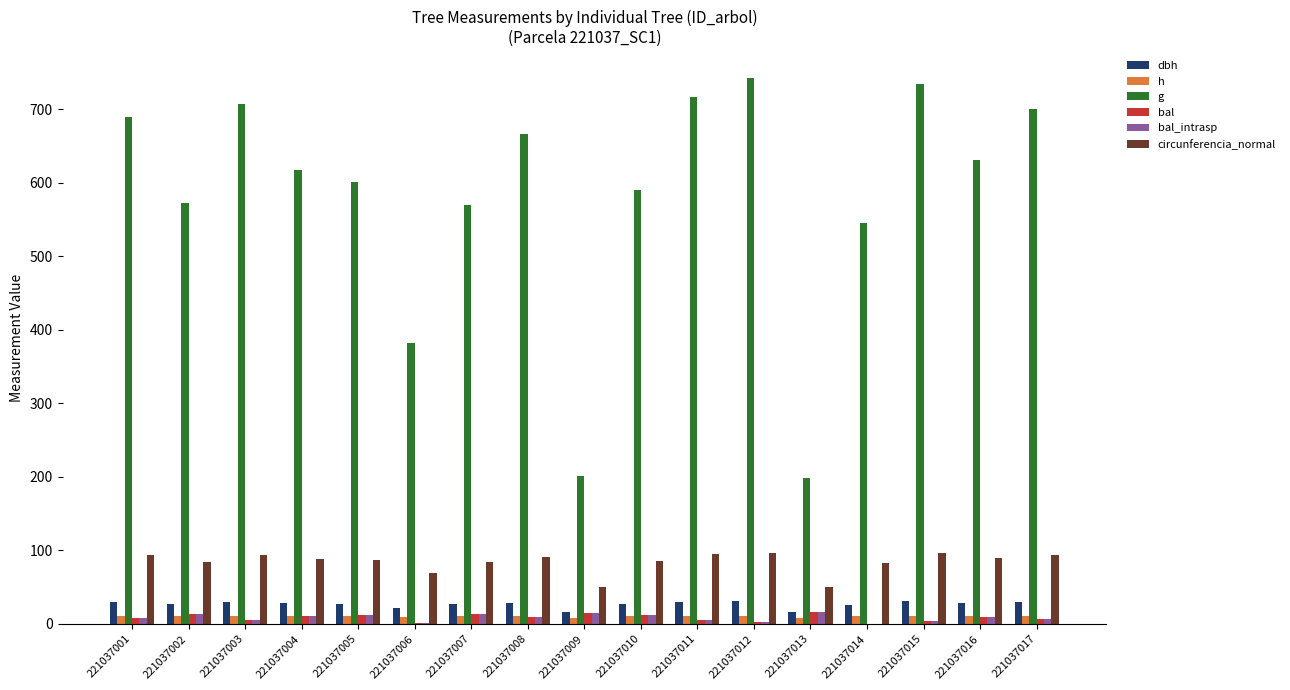

Between 221037006 and 221037008, which series saw the biggest shift?

g